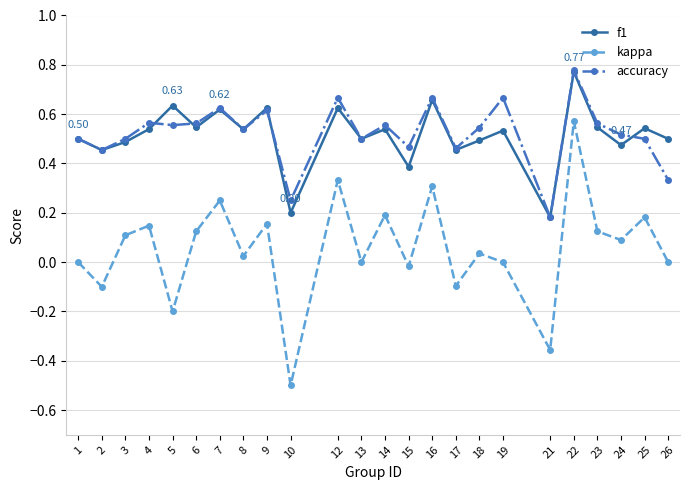

True or false: accuracy has a value of 0.5 at 17.

True